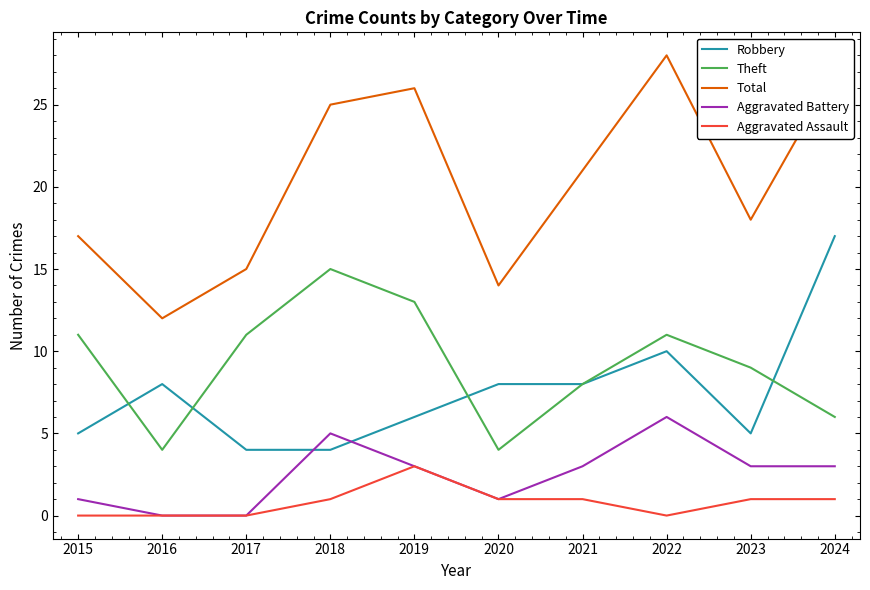

True or false: Total and Theft intersect in this chart.

False